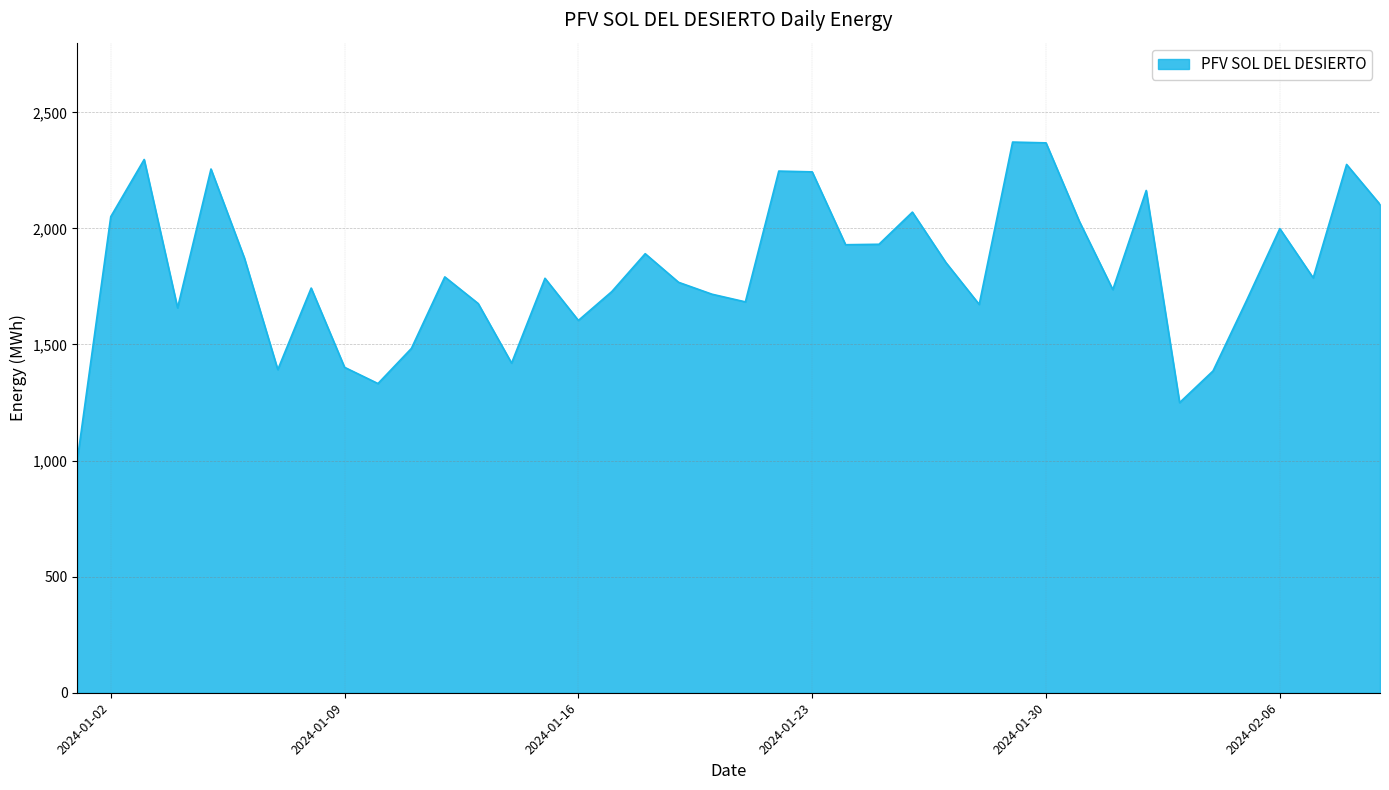

True or false: there are more than 0 points higher than both neighbors.

True